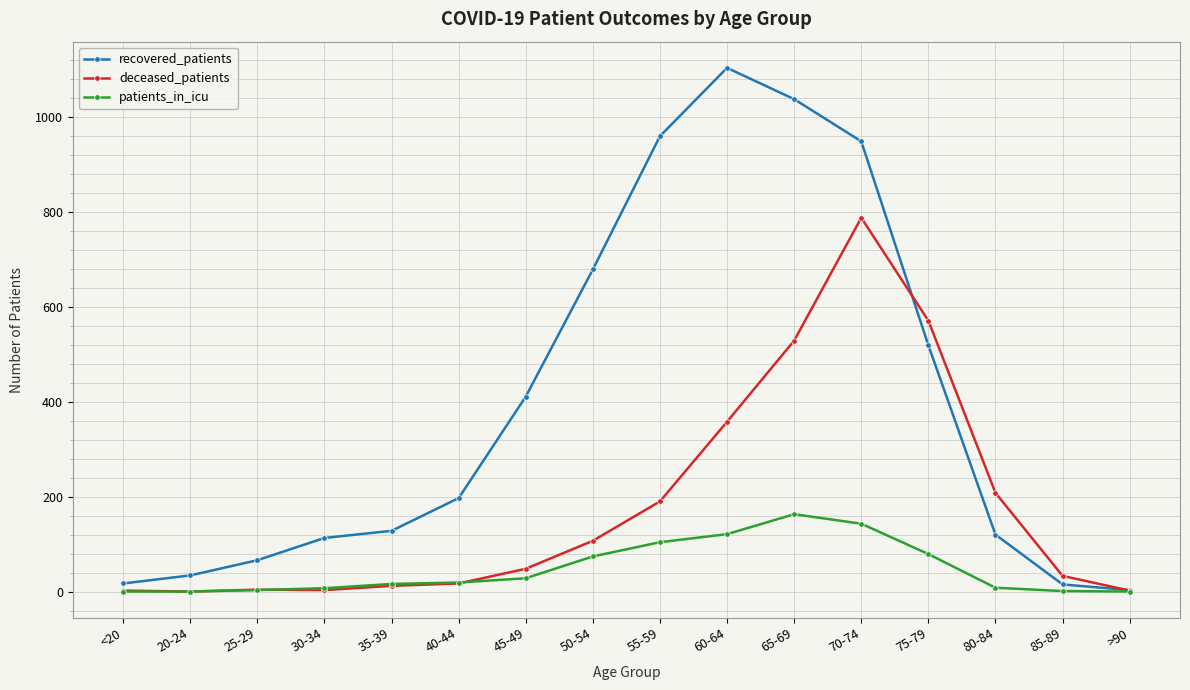

Is the value of recovered_patients at 85-89 greater than the value of deceased_patients at 20-24?

Yes